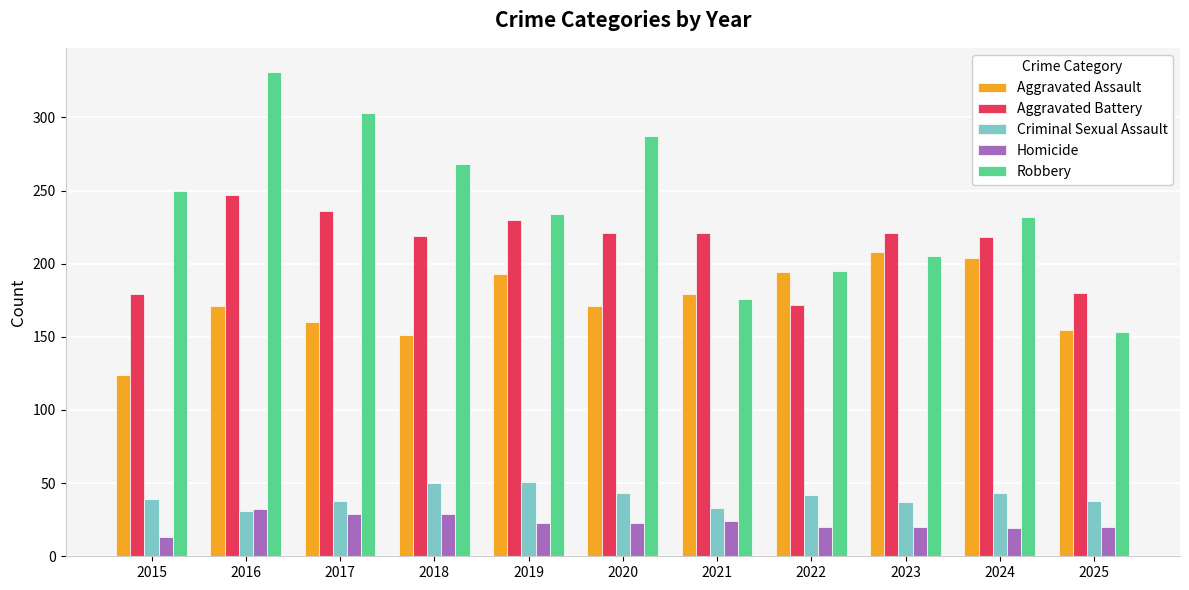

How many distinct data groups are displayed?

5